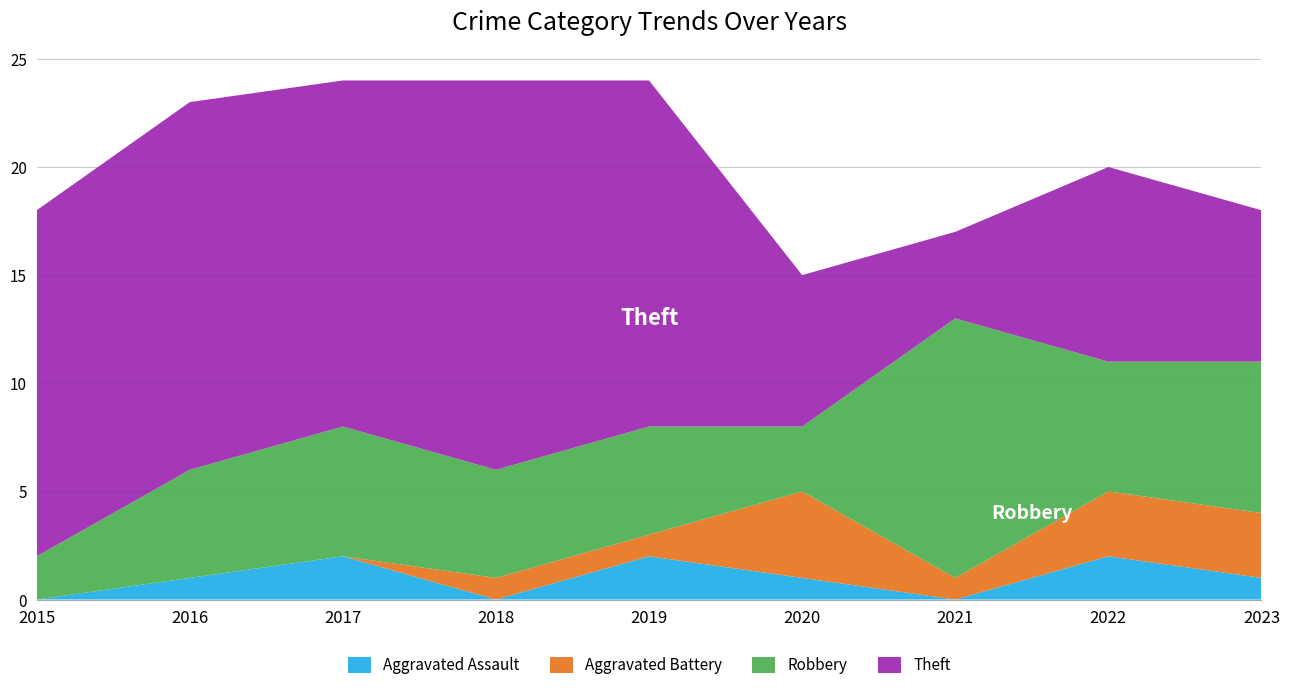

Reading left to right, extract all data points from this chart.

Aggravated Assault: 0	1	2	0	2	1	0	2	1
Aggravated Battery: 0	0	0	1	1	4	1	3	3
Robbery: 2	5	6	5	5	3	12	6	7
Theft: 16	17	16	18	16	7	4	9	7